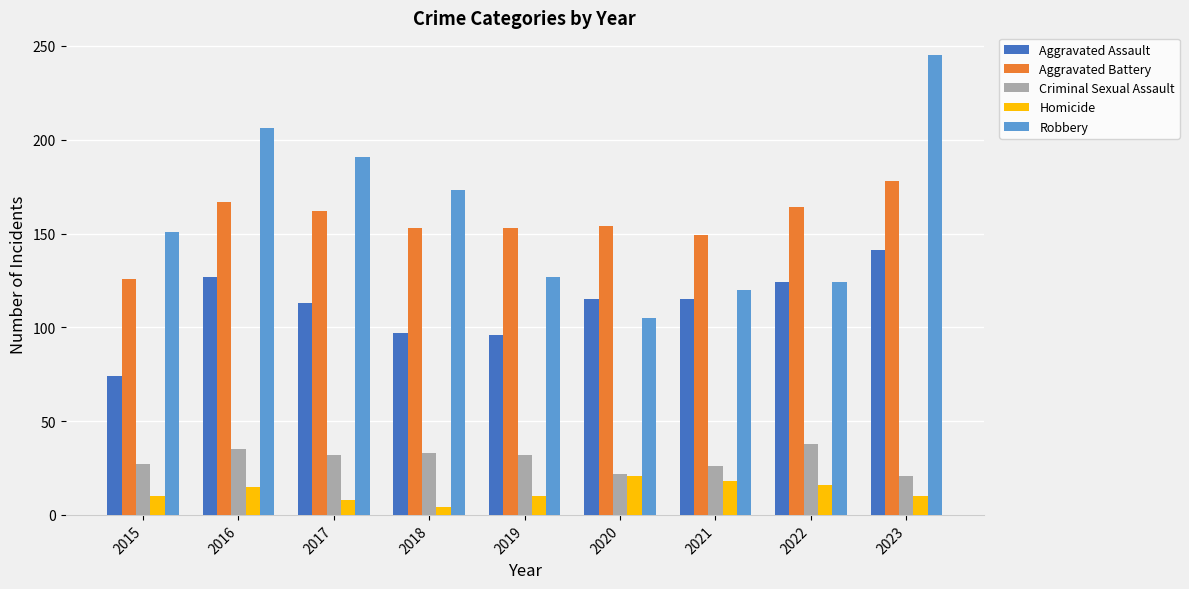

What is the sum of the Aggravated Assault values at 2015 and 2020?

189